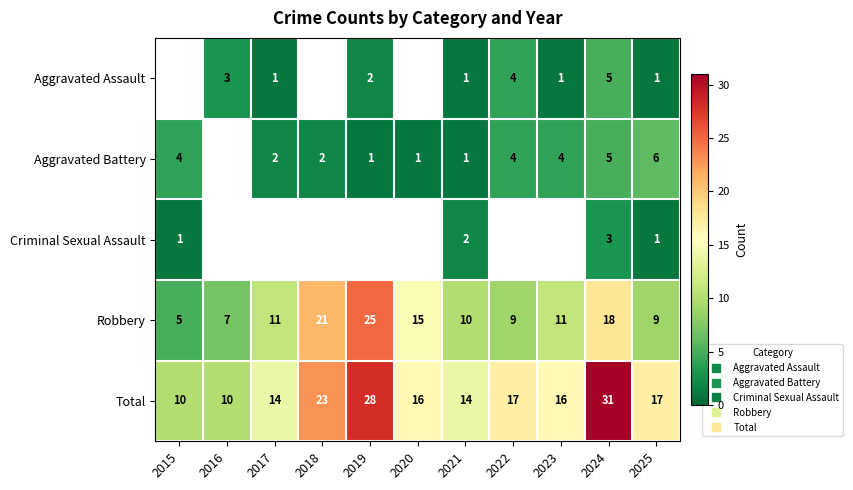

True or false: Robbery has a value of 13.1 at 2022.

False